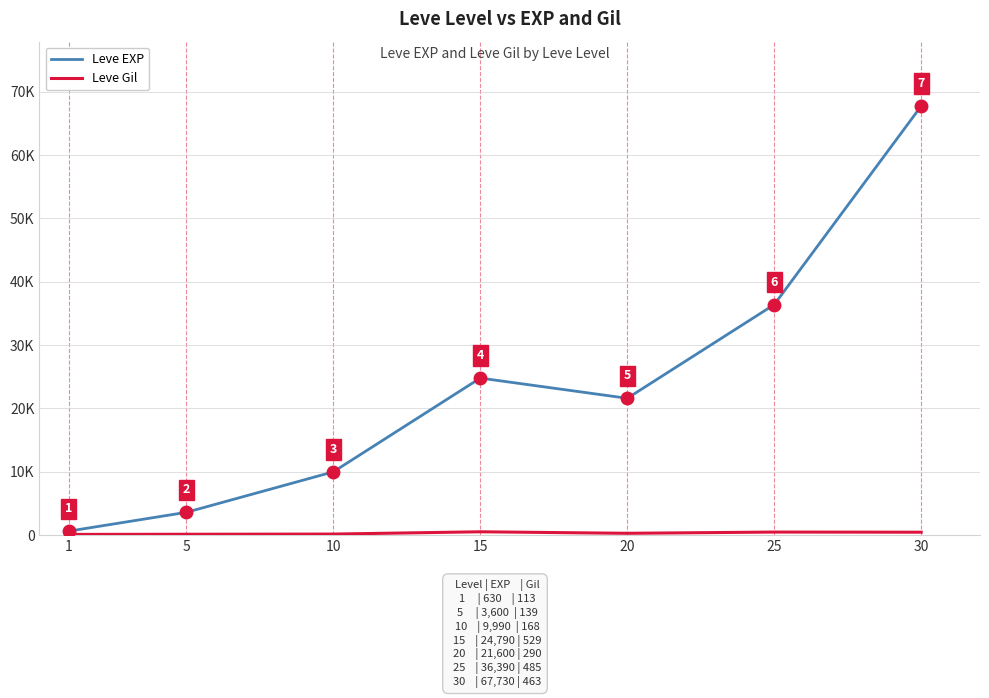

List the series in order of their overall mean, highest first.

Leve EXP, Leve Gil